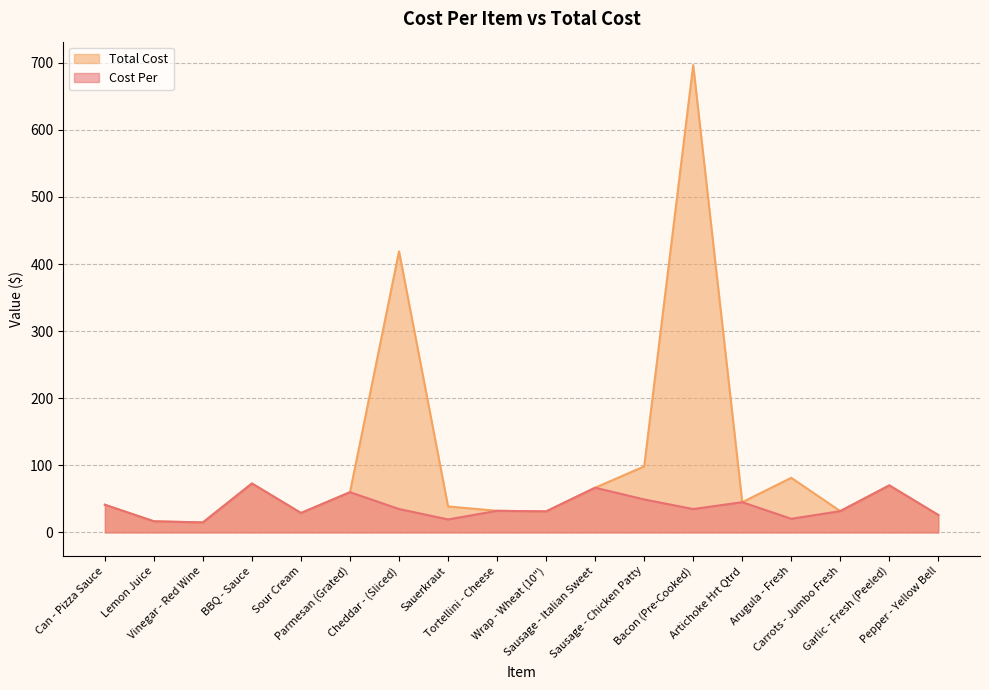

List the series in order of their overall mean, highest first.

Total Cost, Cost Per